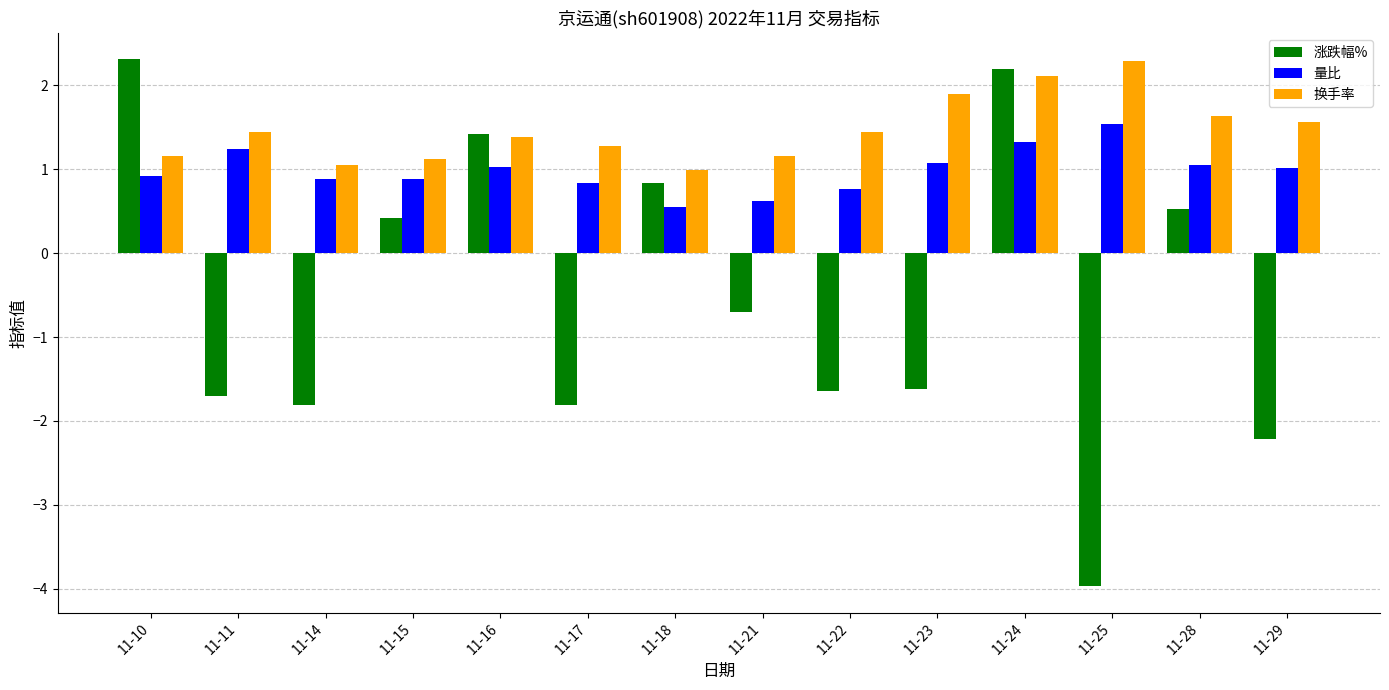

The 量比 series shows 0.6 at 11-21. True or false?

True